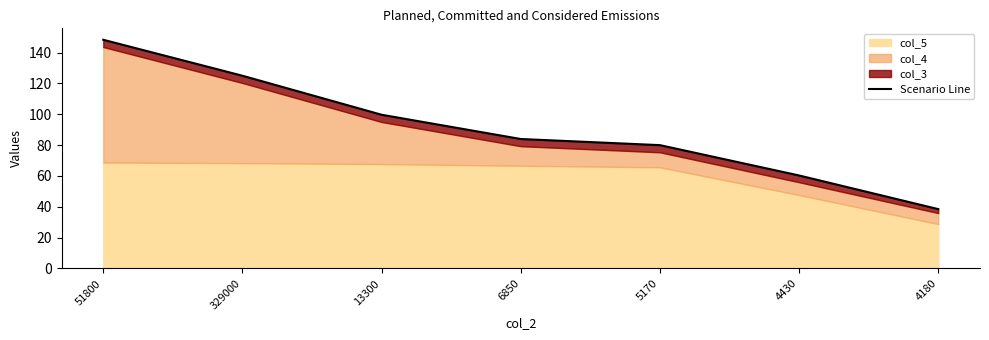

The chart shows a value of 125.0 at 329000. True or false?

True